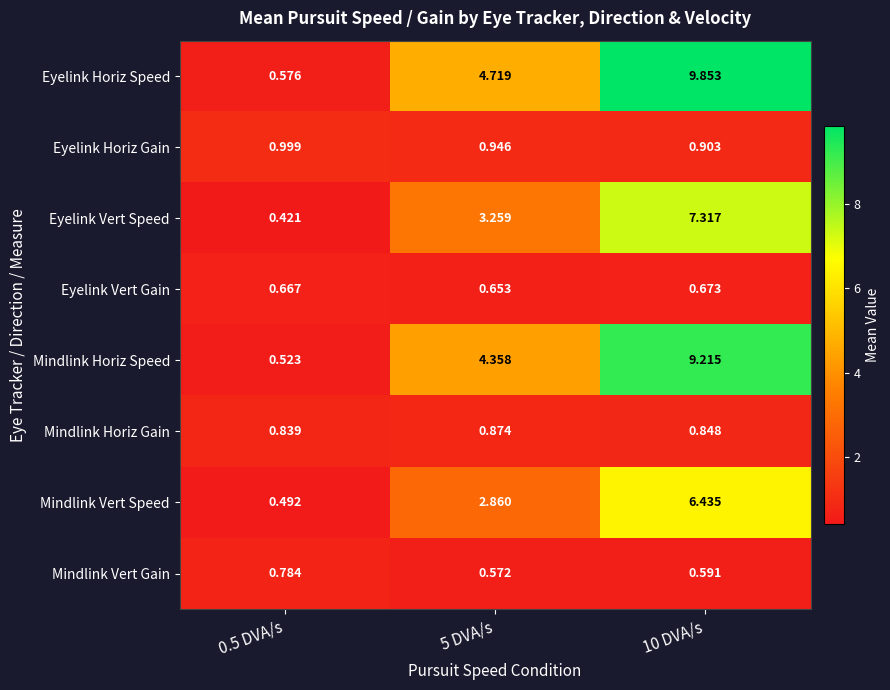

Rank the series by their maximum value, from lowest to highest.

Eyelink Vert Gain, Mindlink Vert Gain, Mindlink Horiz Gain, Eyelink Horiz Gain, Mindlink Vert Speed, Eyelink Vert Speed, Mindlink Horiz Speed, Eyelink Horiz Speed